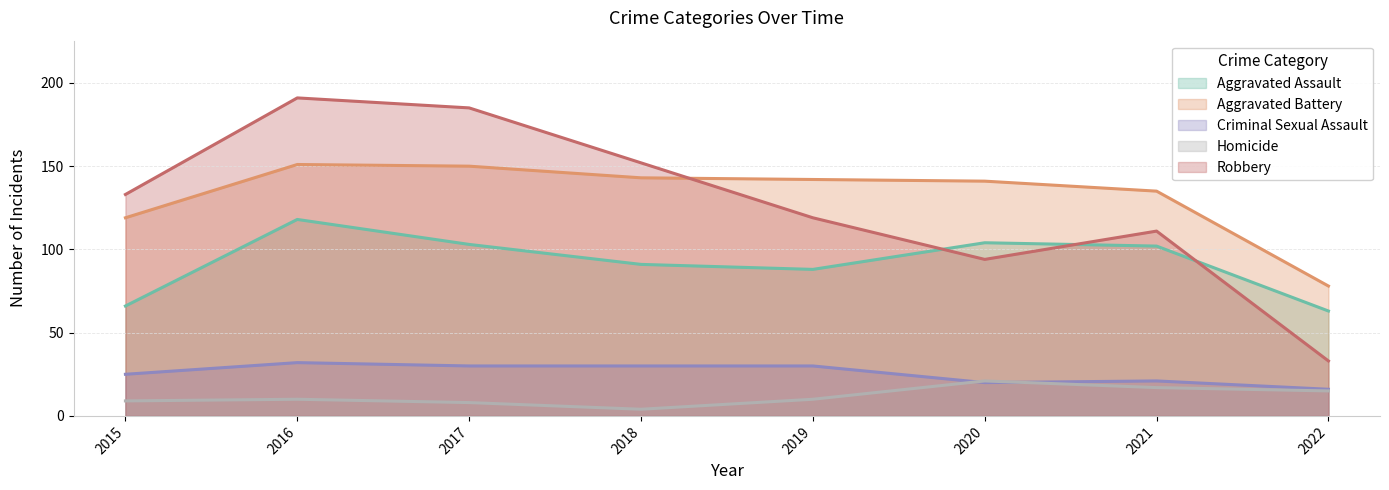

What are all the series names shown in the legend?

Aggravated Assault, Aggravated Battery, Criminal Sexual Assault, Homicide, Robbery